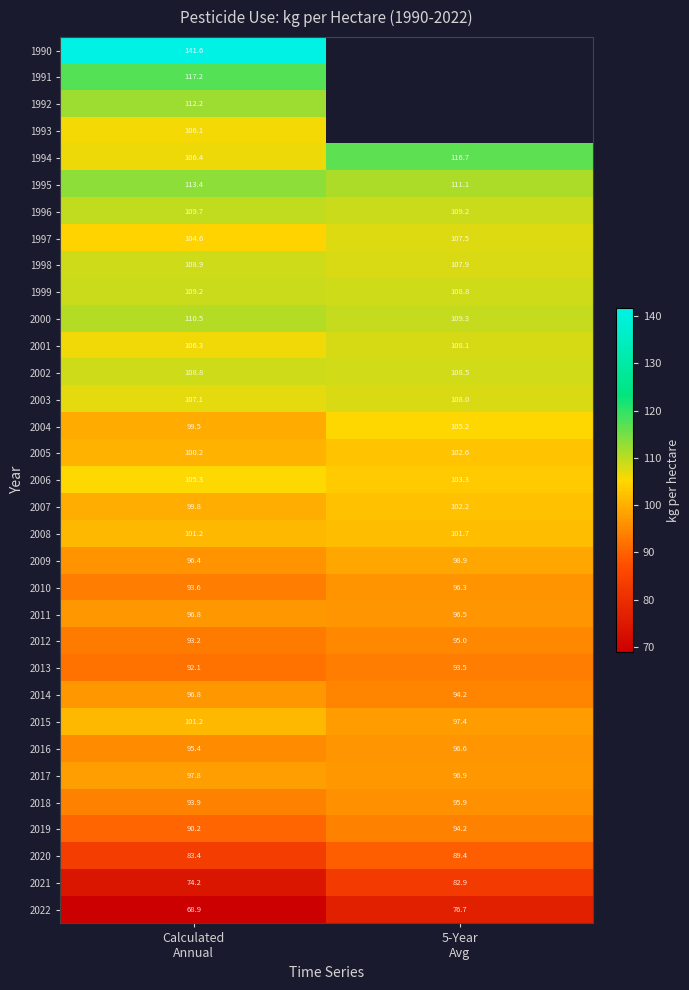

What is the minimum value for 2004?

99.5